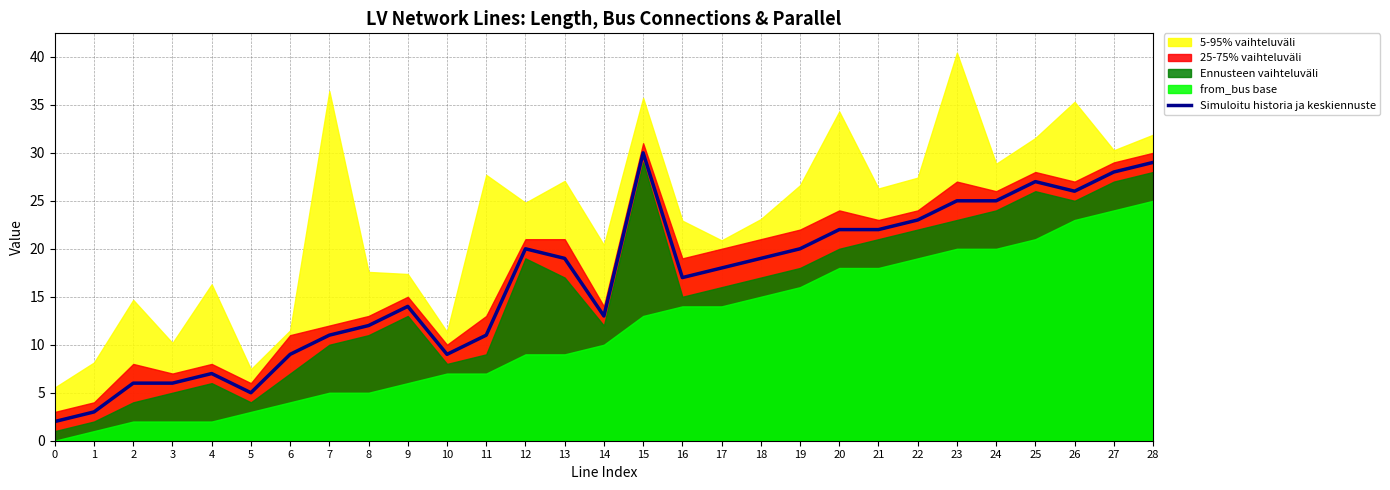

How many points are lower than both their immediate neighbors (excluding endpoints)?

5